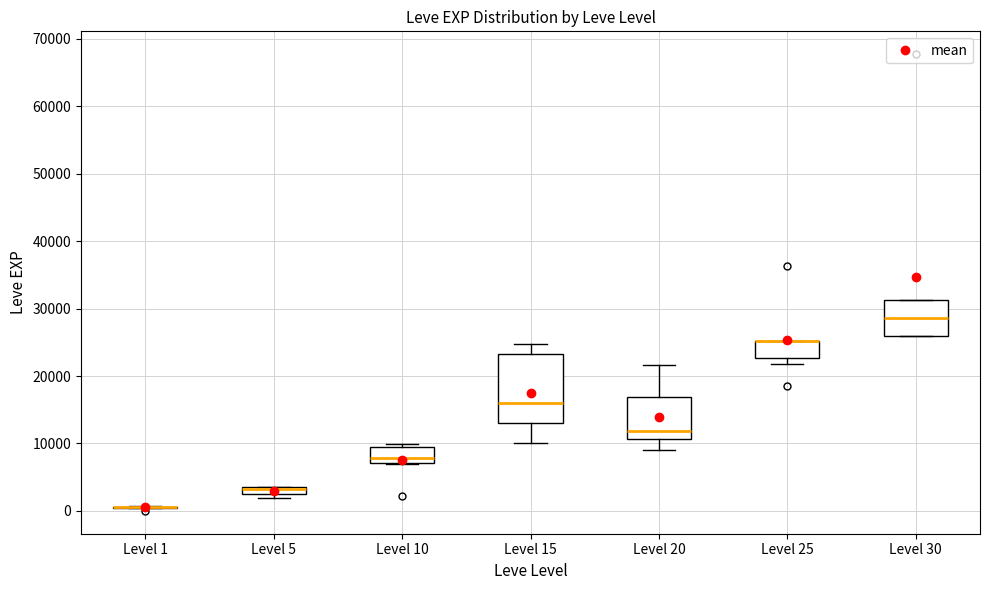

Which box is the tallest, from its lower edge to its upper edge?

Level 15